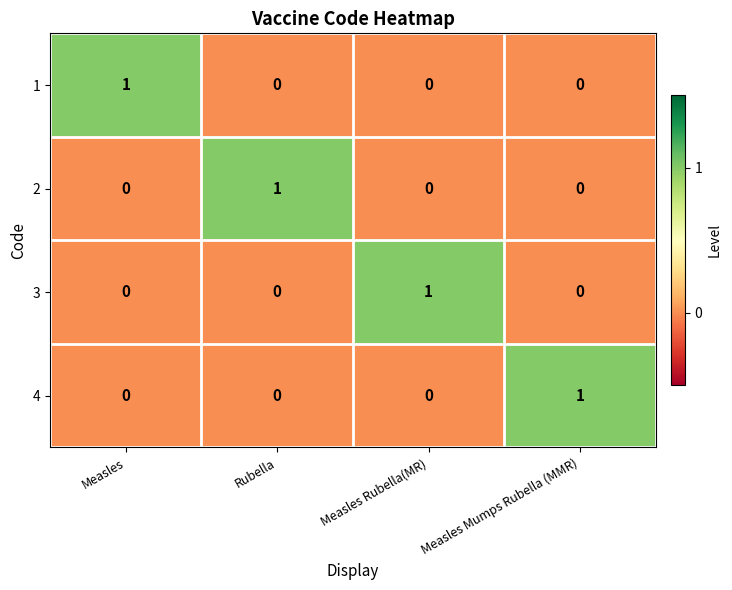

At how many categories does at least one series exceed 0?

4